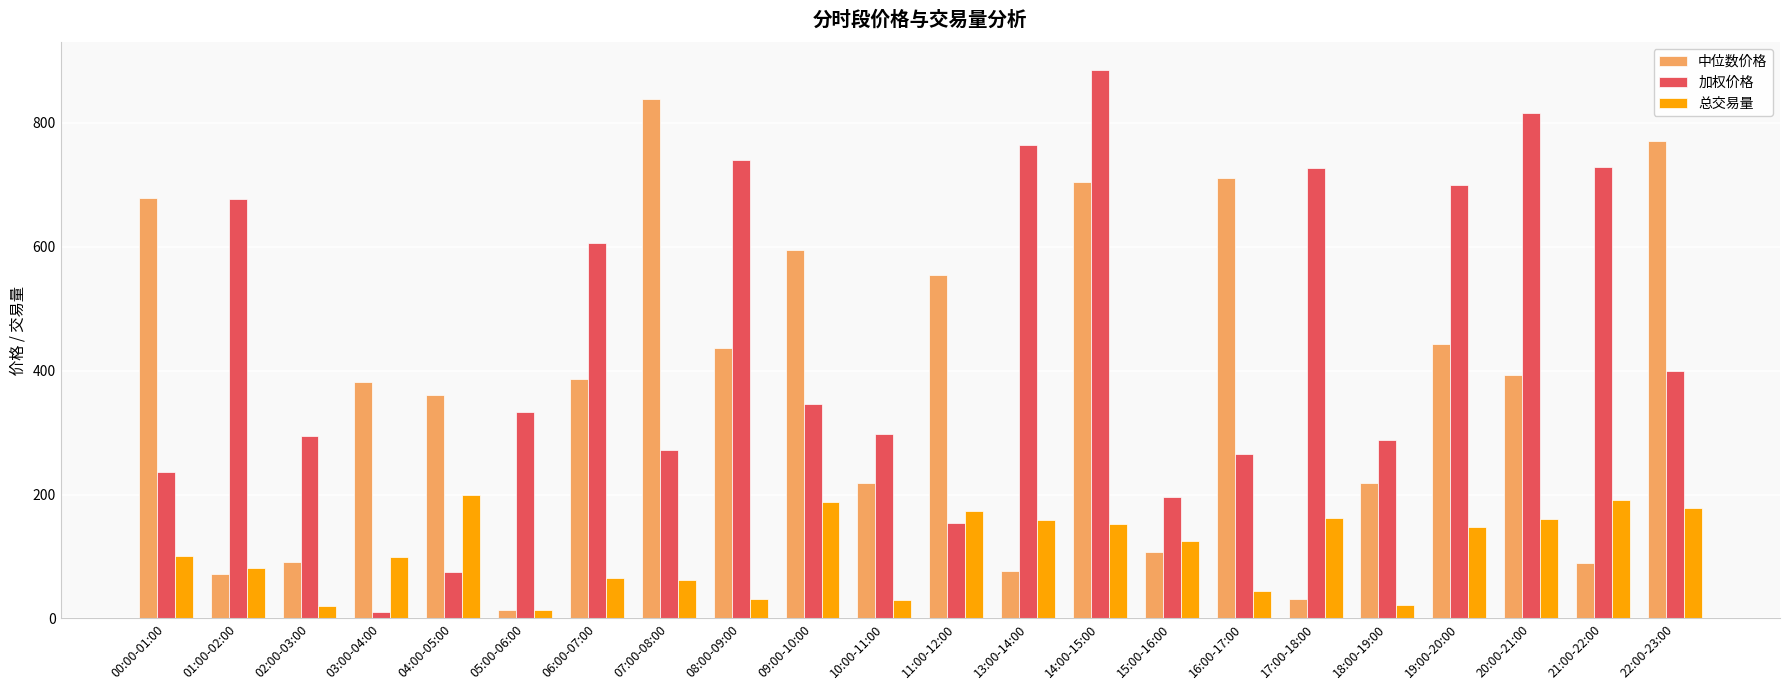

What position from the right is 06:00-07:00?

16